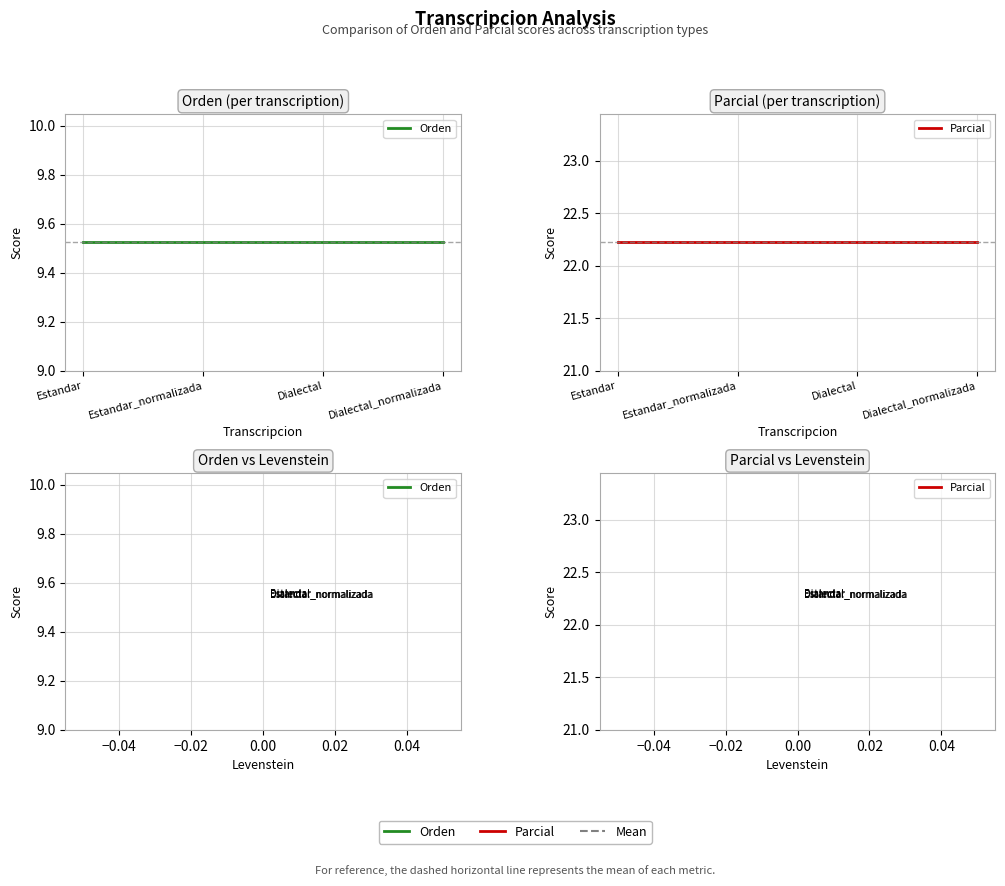

True or false: Parcial and Orden cross at least once.

False